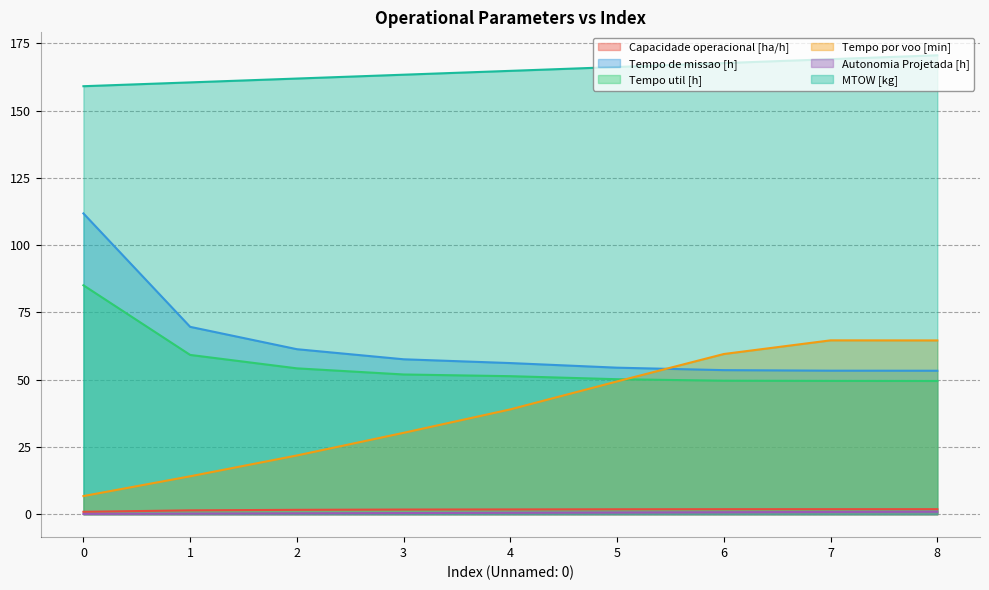

True or false: MTOW [kg] and Capacidade operacional [ha/h] intersect in this chart.

False